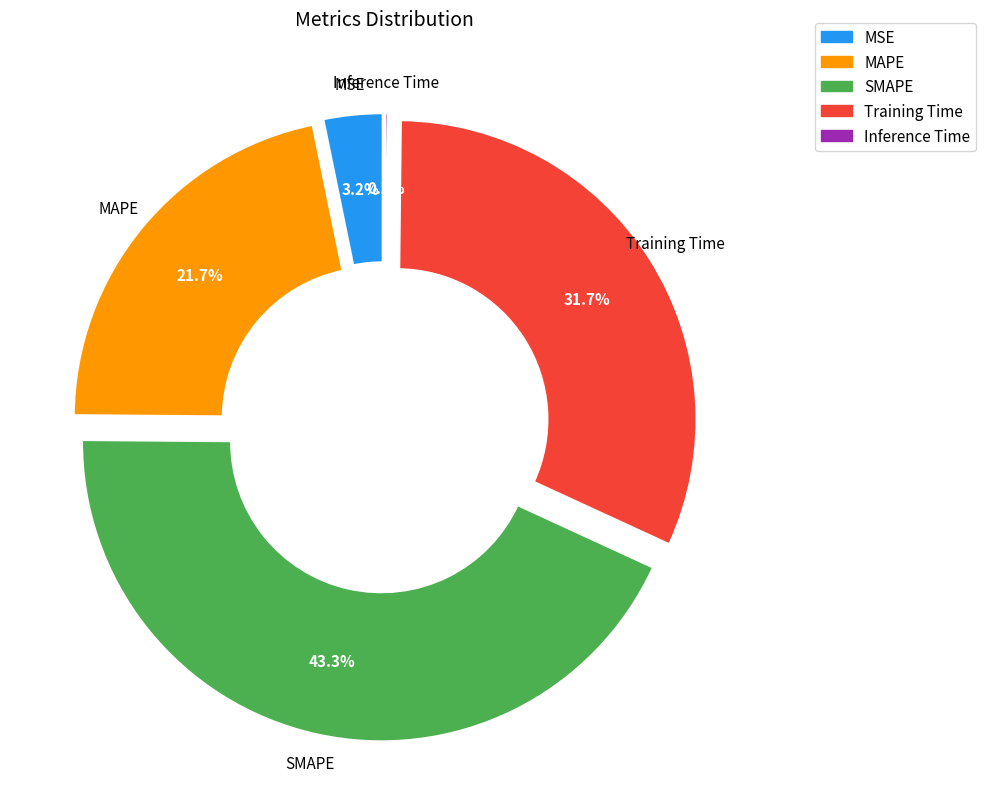

What is the change in value from Training Time to Inference Time?

-1.5